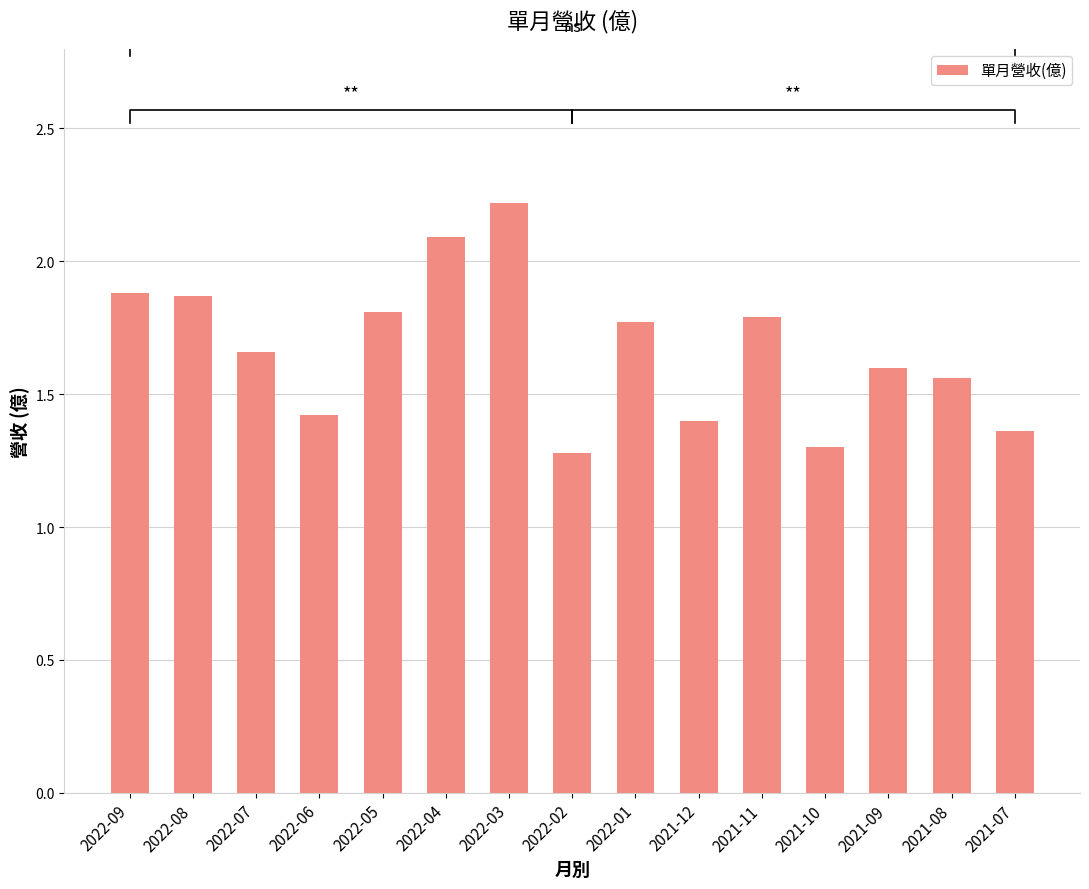

How many bars are there in total?

15